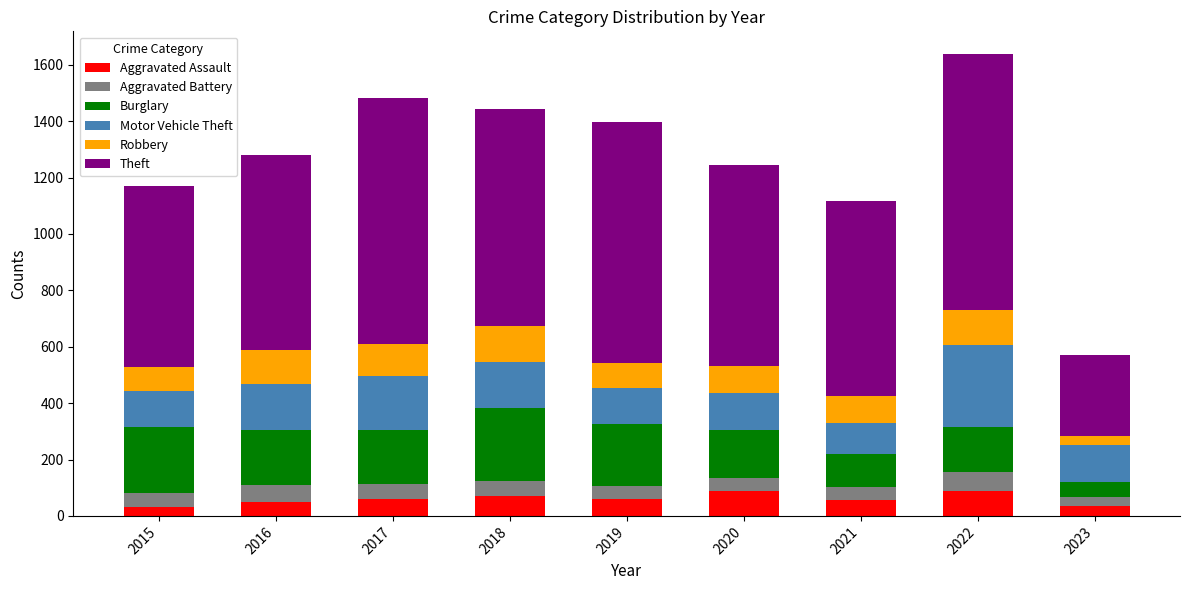

How many bars are there in total?

9